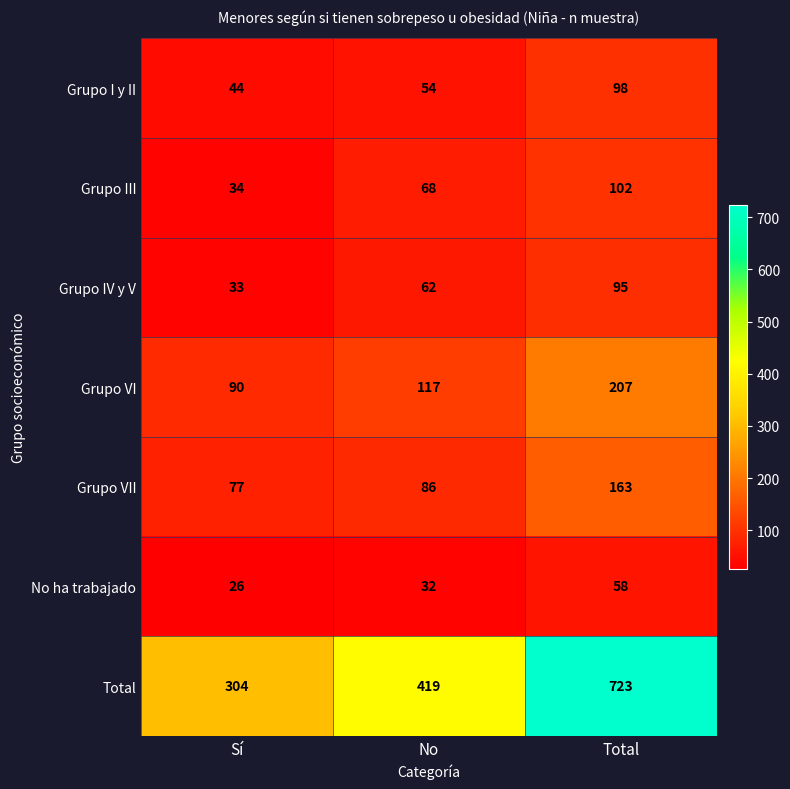

What value does the No ha trabajado series have at Total?

58